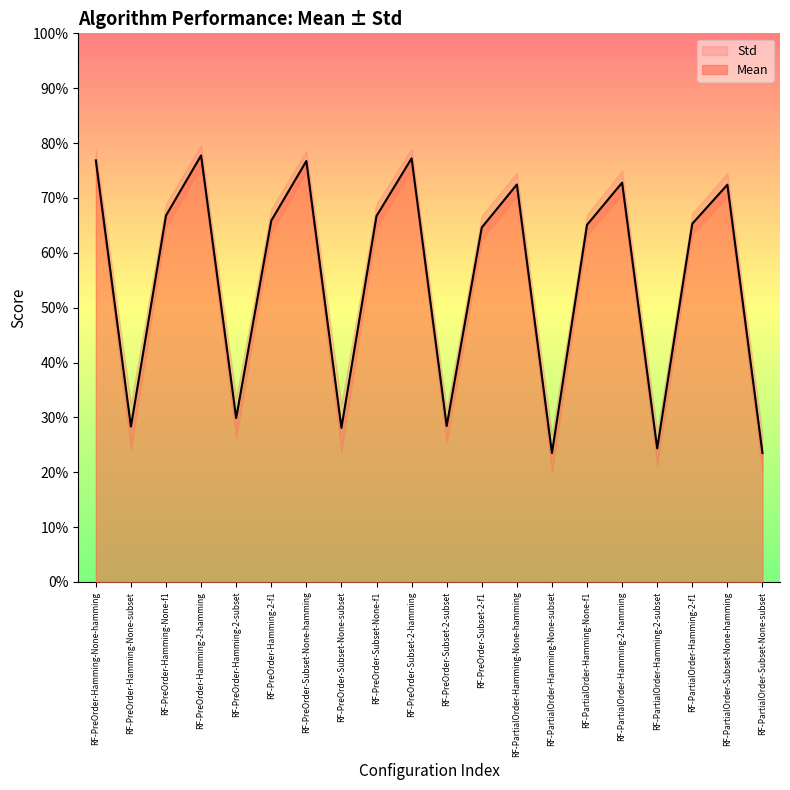

Reading left to right, what are all the values shown in this chart?

RF-PreOrder-Hamming-None-hamming=0.8	RF-PreOrder-Hamming-None-subset=0.3	RF-PreOrder-Hamming-None-f1=0.7	RF-PreOrder-Hamming-2-hamming=0.8	RF-PreOrder-Hamming-2-subset=0.3	RF-PreOrder-Hamming-2-f1=0.7	RF-PreOrder-Subset-None-hamming=0.8	RF-PreOrder-Subset-None-subset=0.3	RF-PreOrder-Subset-None-f1=0.7	RF-PreOrder-Subset-2-hamming=0.8	RF-PreOrder-Subset-2-subset=0.3	RF-PreOrder-Subset-2-f1=0.6	RF-PartialOrder-Hamming-None-hamming=0.7	RF-PartialOrder-Hamming-None-subset=0.2	RF-PartialOrder-Hamming-None-f1=0.7	RF-PartialOrder-Hamming-2-hamming=0.7	RF-PartialOrder-Hamming-2-subset=0.2	RF-PartialOrder-Hamming-2-f1=0.7	RF-PartialOrder-Subset-None-hamming=0.7	RF-PartialOrder-Subset-None-subset=0.2